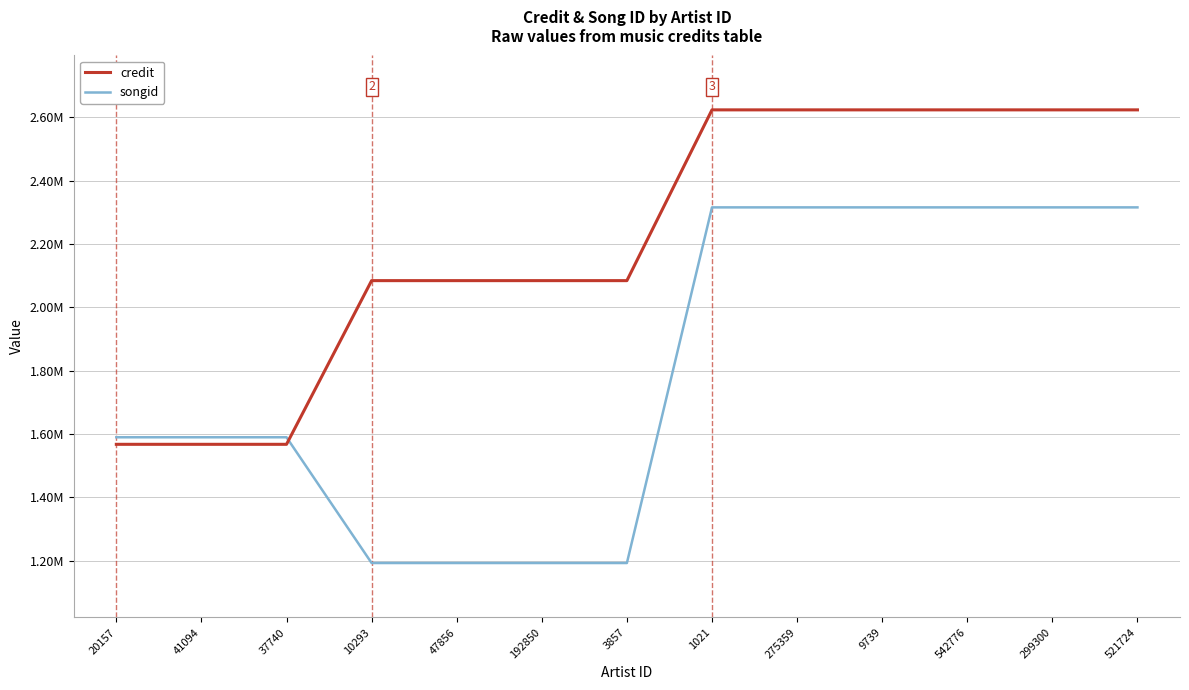

What is the difference between the second highest and second lowest values in the credit series?

1055643